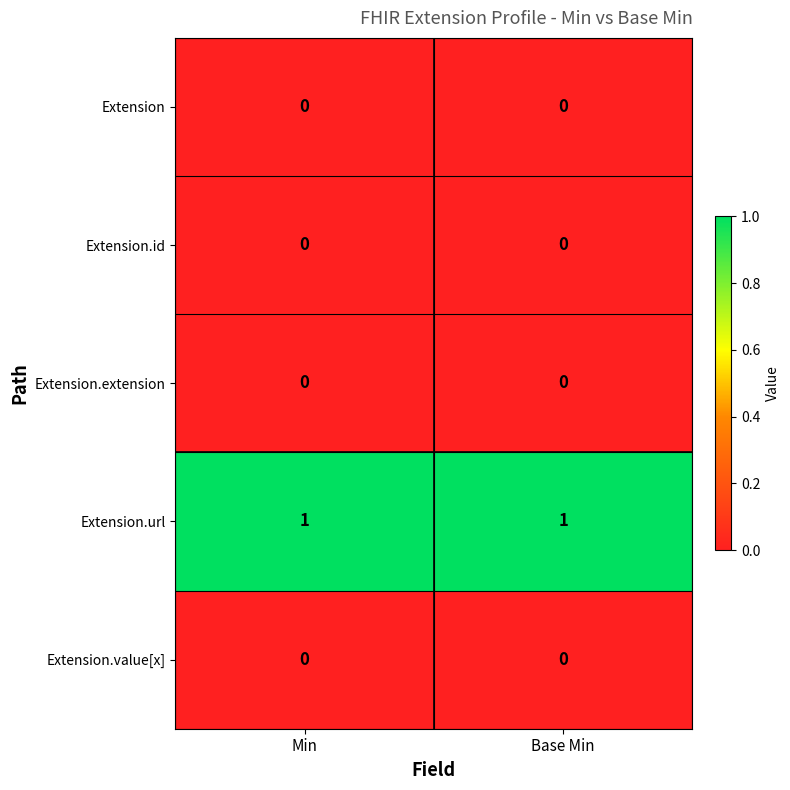

The value of Extension.url at Base Min is 2. True or false?

False